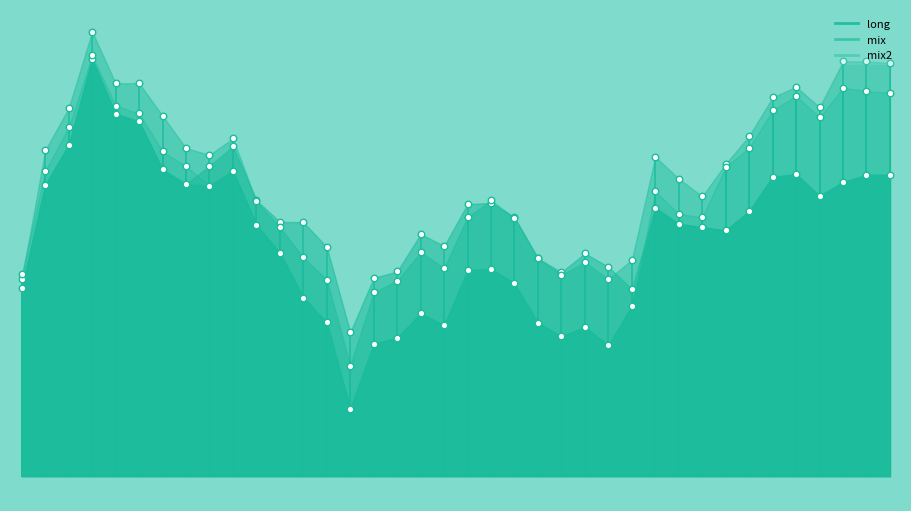

Which series has the largest total across all categories?

mix